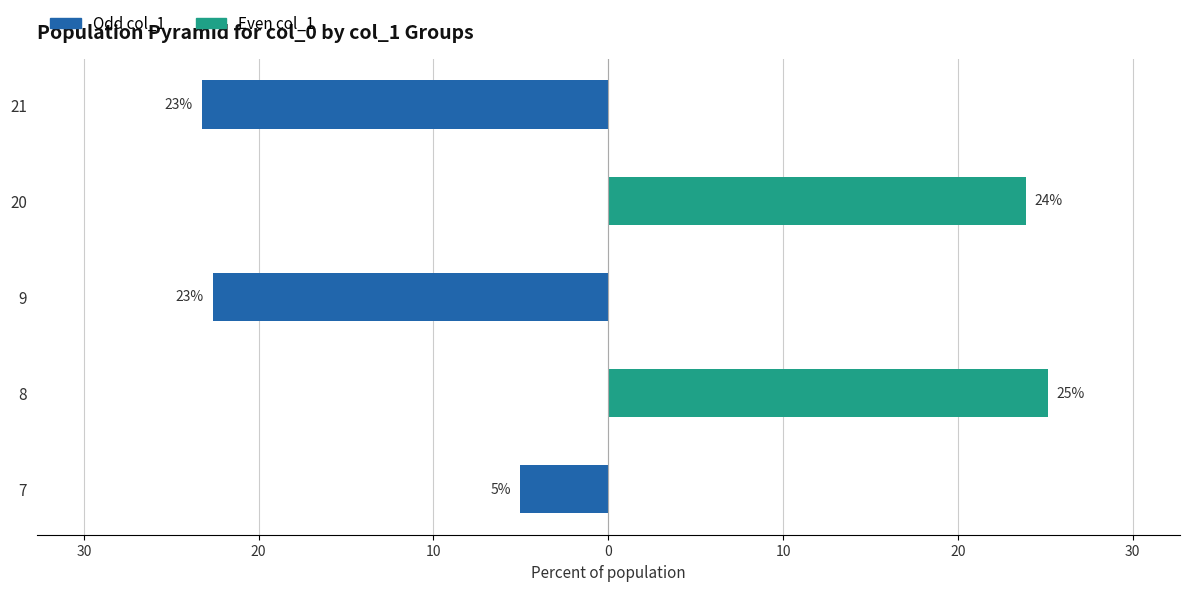

How many bars are there in each group?

2